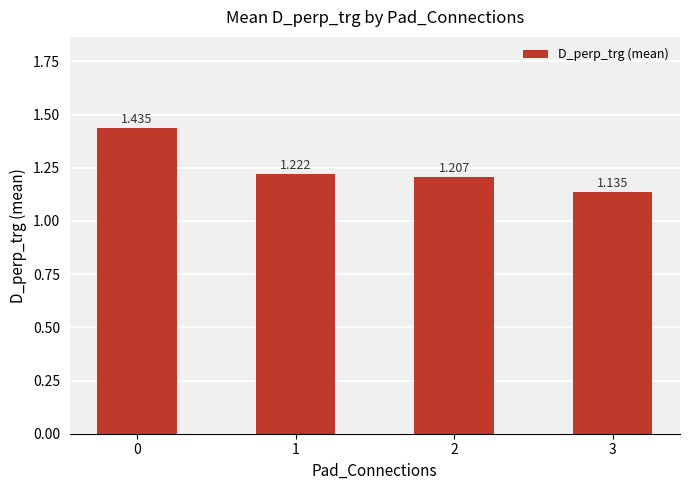

Rank the categories by value from highest to lowest.

0, 1, 2, 3